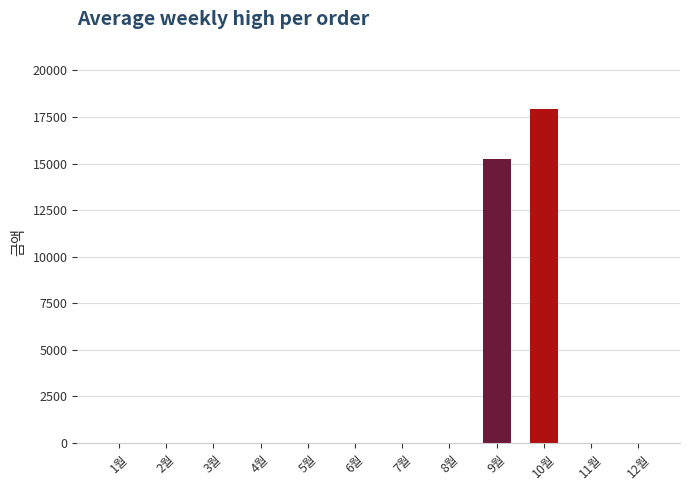

Which label corresponds to the largest value in the chart?

10월